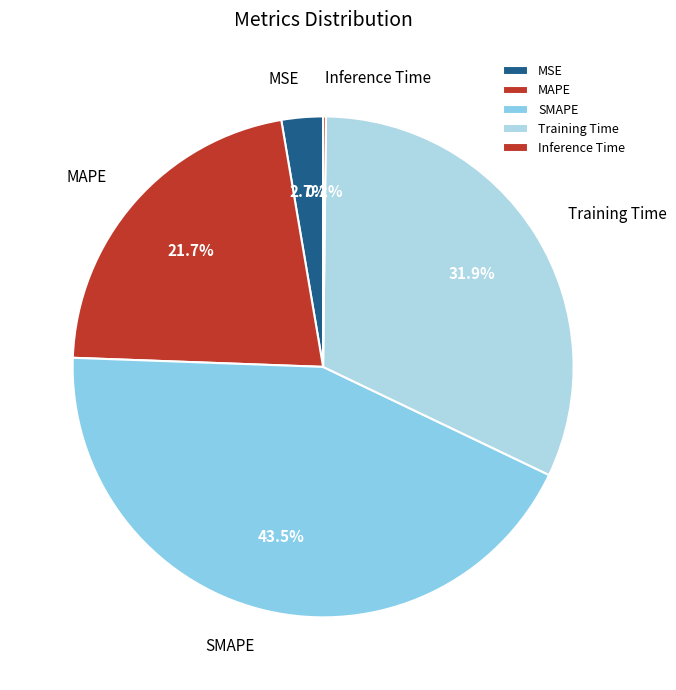

True or false: MSE accounts for 3% of the total.

True